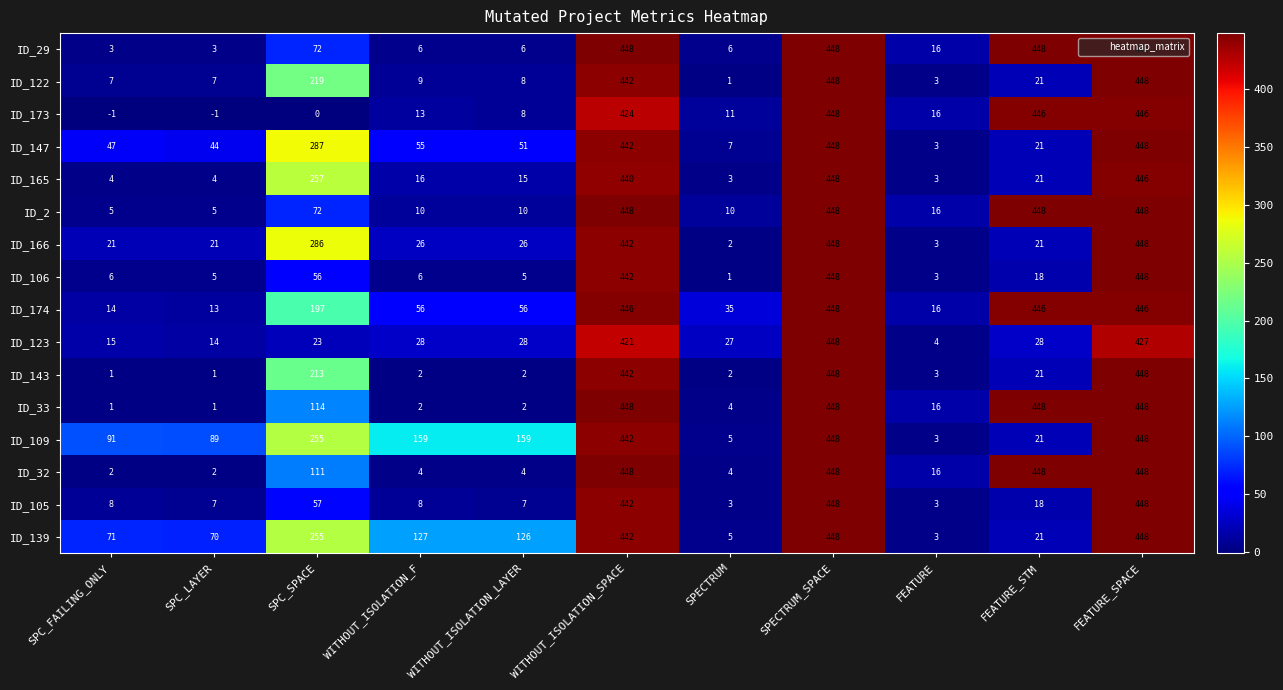

Which series has the largest range (max minus min)?

ID_173